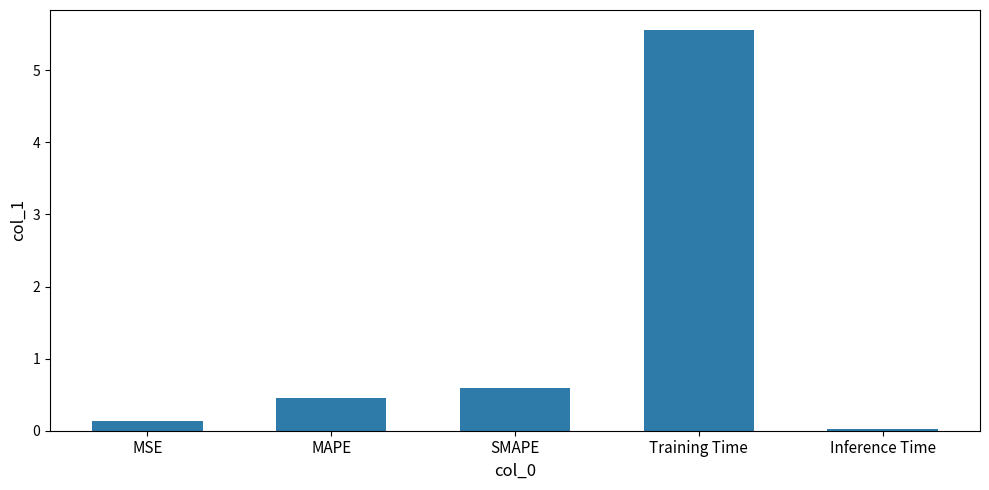

True or false: the data shows 2.2 at Training Time.

False